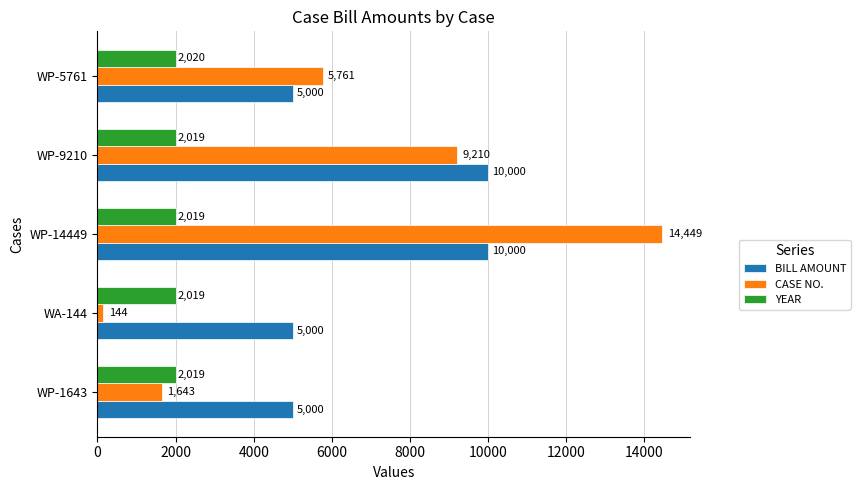

At which category does the chart reach its minimum across all series?

WA-144